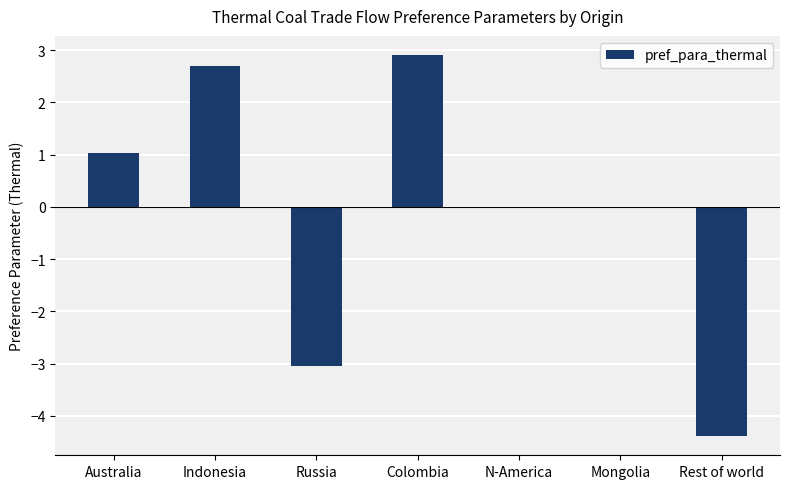

Which has a higher value, Rest of world or Mongolia?

Mongolia